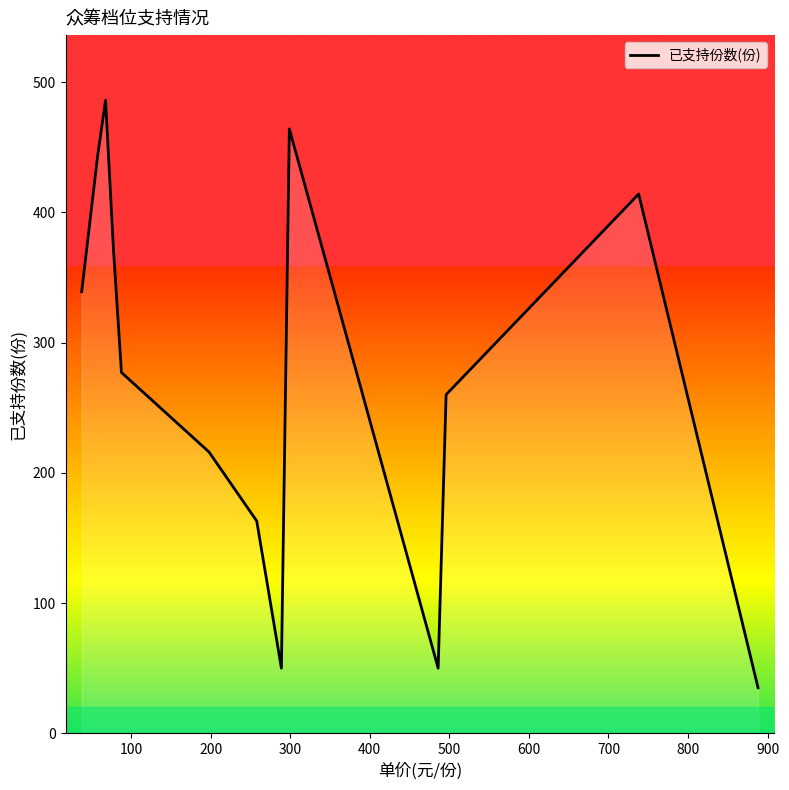

Reading left to right, transcribe all the data shown in this chart.

339	443	486	371	277	216	163	50	464	50	260	414	35